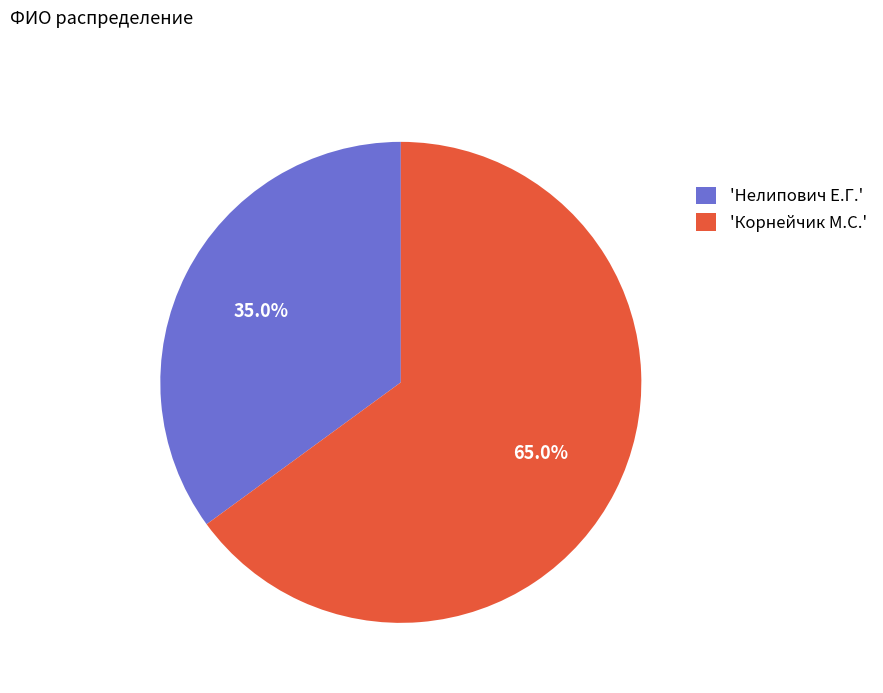

Rank the categories by value from lowest to highest.

'Нелипович Е.Г.', 'Корнейчик М.С.'